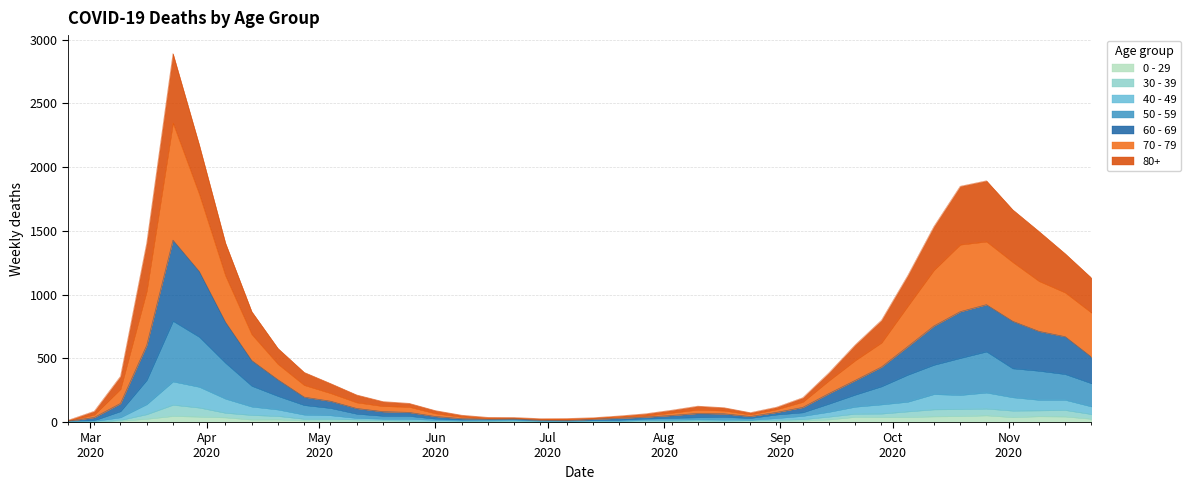

Does the chart display data point markers on the line(s)?

No